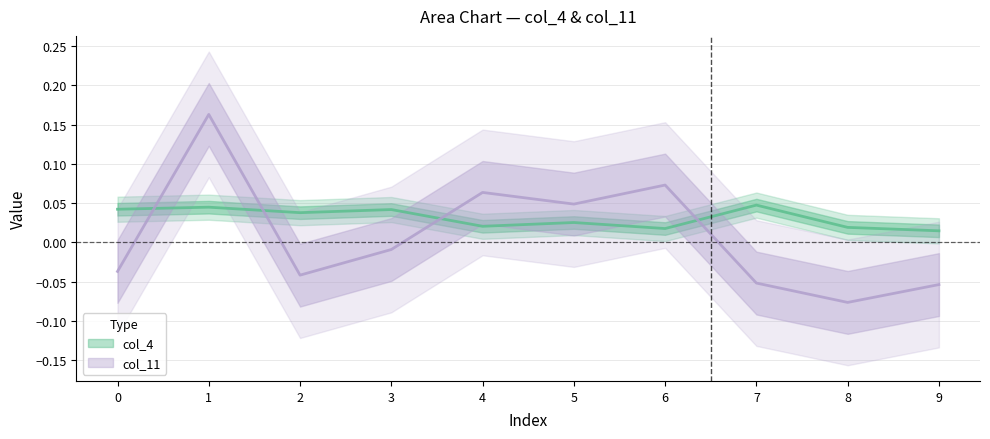

How many interior local peaks does the col_11 series have?

3